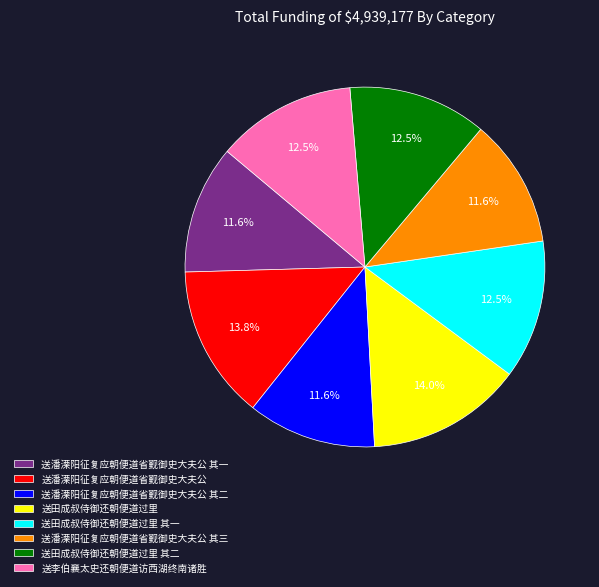

Count the number of slices in the pie.

8